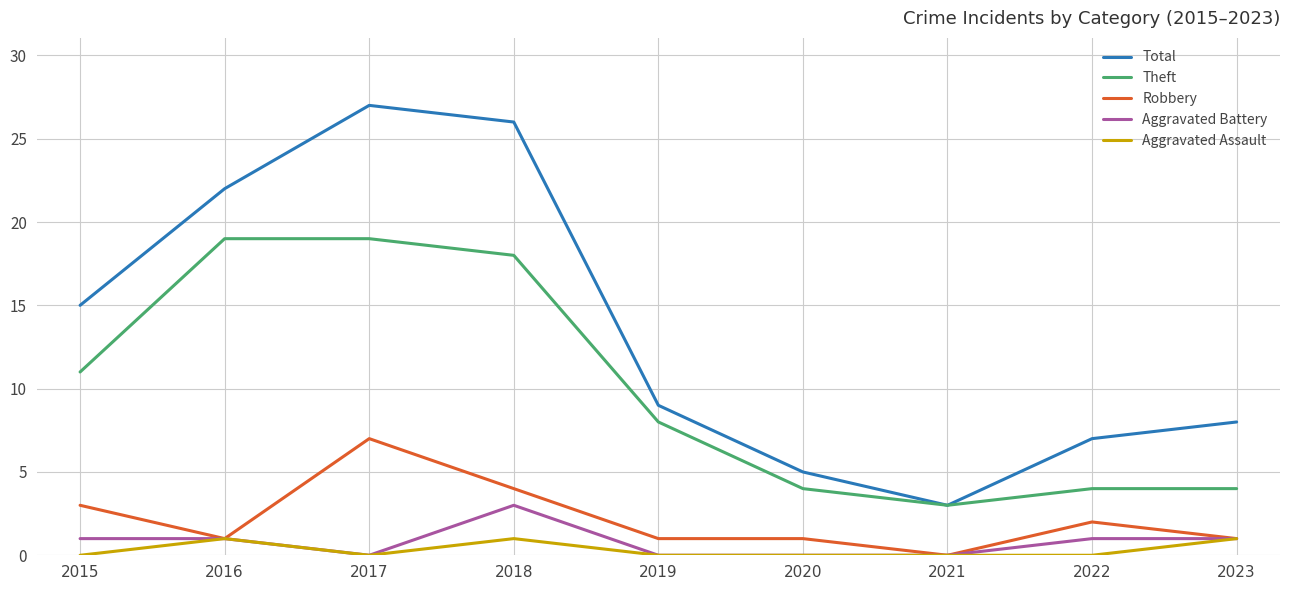

What is the greatest value displayed?

27